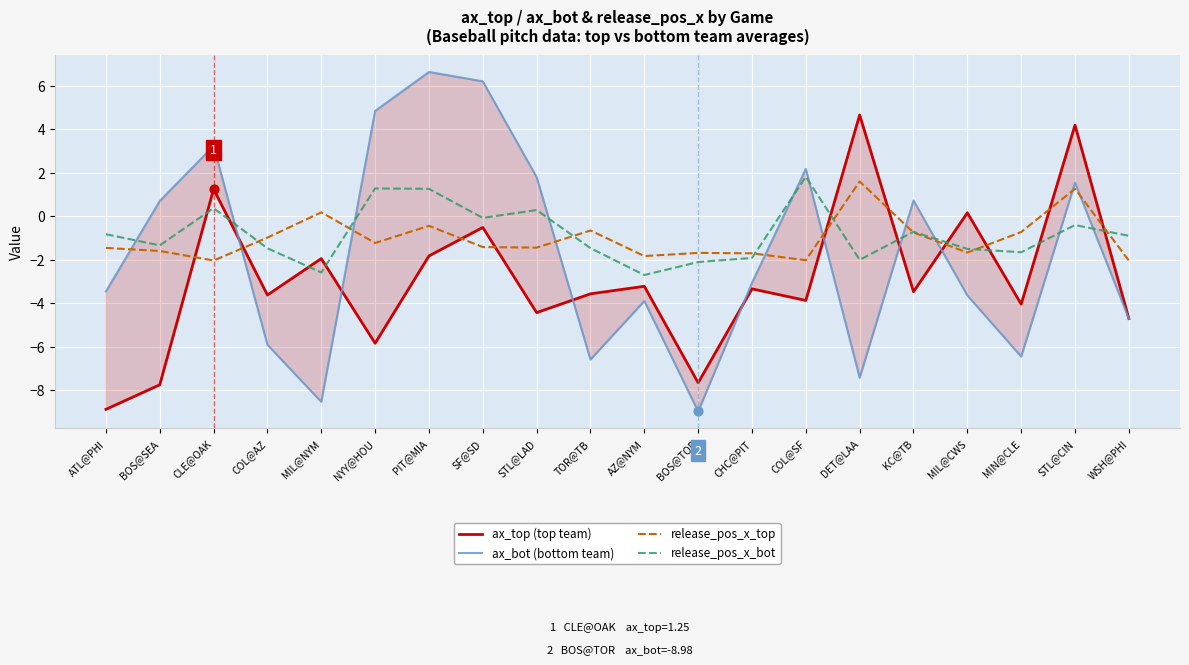

Is the value of ax_top at STL@LAD greater than the value of release_pos_x_top at AZ@NYM?

No